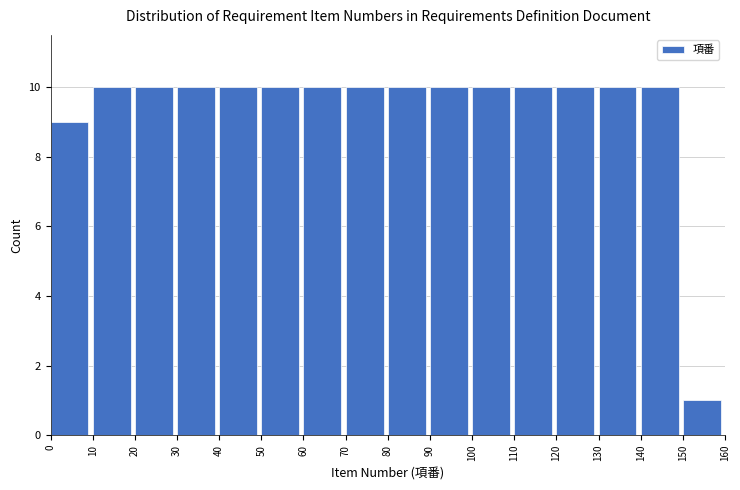

Reading left to right, transcribe this chart: for each bar, give the range it covers on the x-axis and its height. The values are not printed on the chart, so give them approximately, as read against the axis.

0 to 10: 9
10 to 20: 10
20 to 30: 10
30 to 40: 10
40 to 50: 10
50 to 60: 10
60 to 70: 10
70 to 80: 10
80 to 90: 10
90 to 100: 10
100 to 110: 10
110 to 120: 10
120 to 130: 10
130 to 140: 10
140 to 150: 10
150 to 160: 1